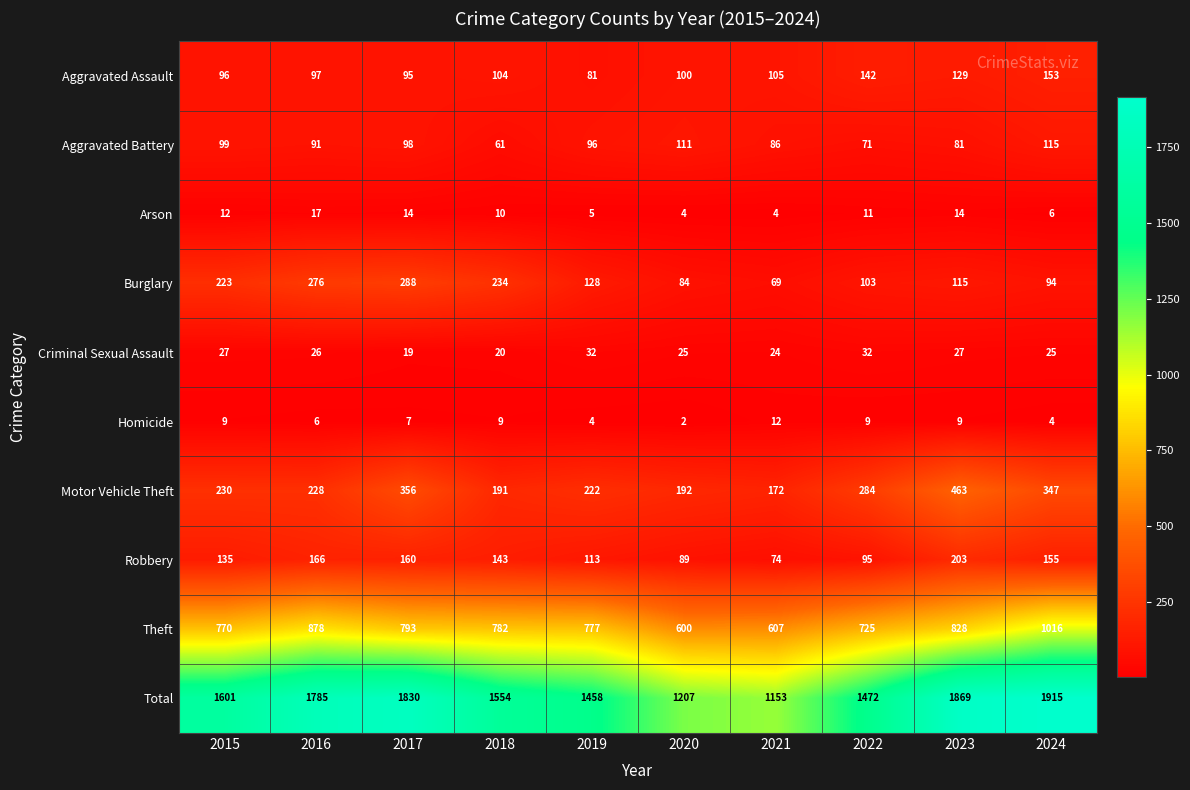

At which category is the sum across all series the highest?

2024